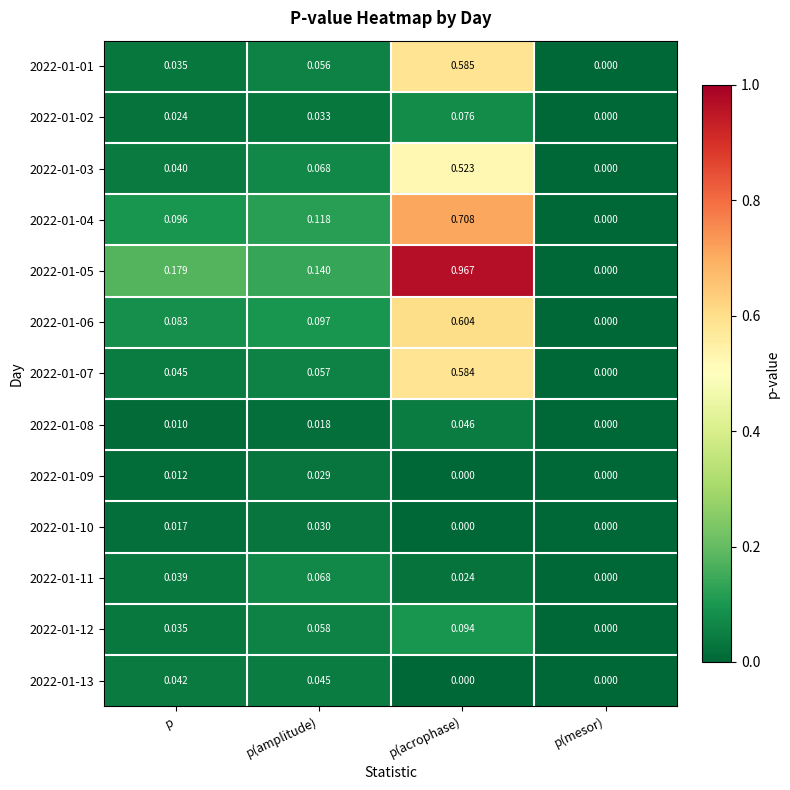

At which label does 2022-01-07 reach its minimum?

p(mesor)